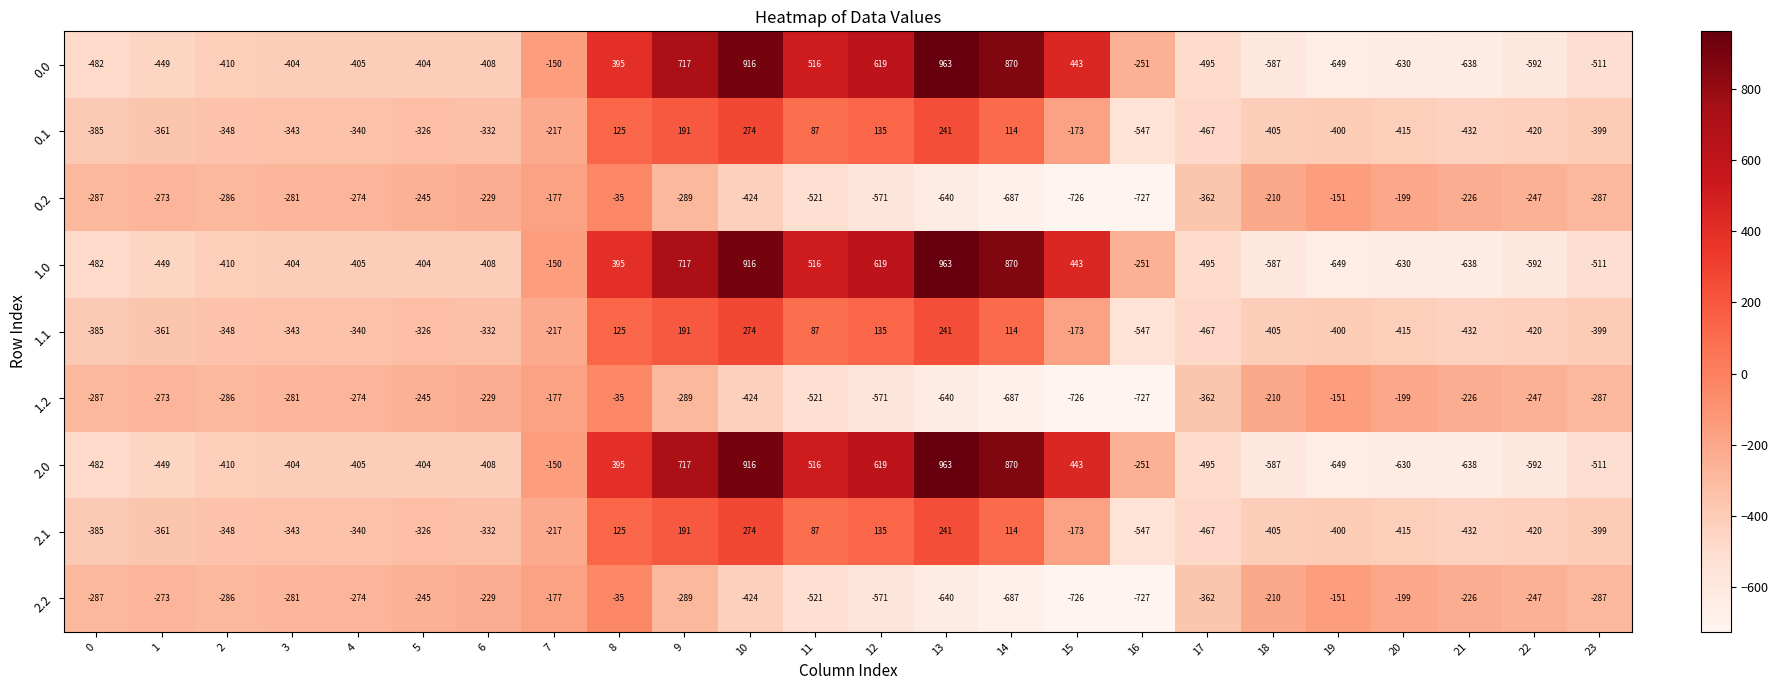

What is the sum of all 2.2 values?

-8354